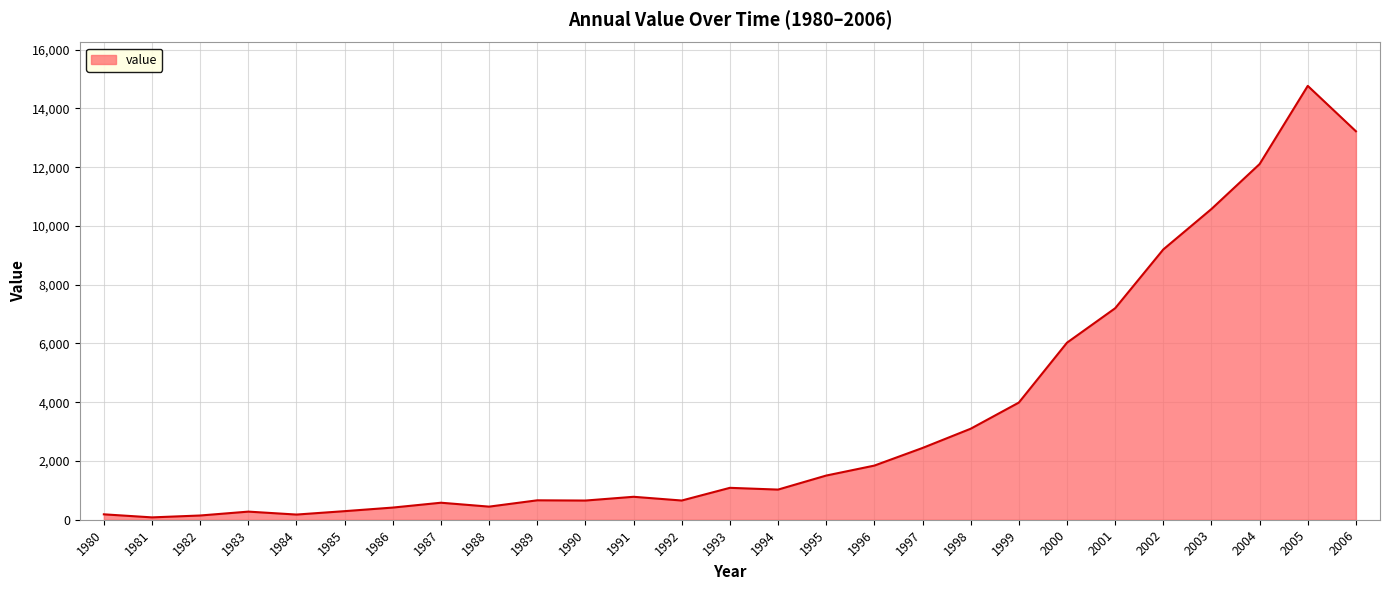

What is the difference between the maximum and second lowest values?

14625